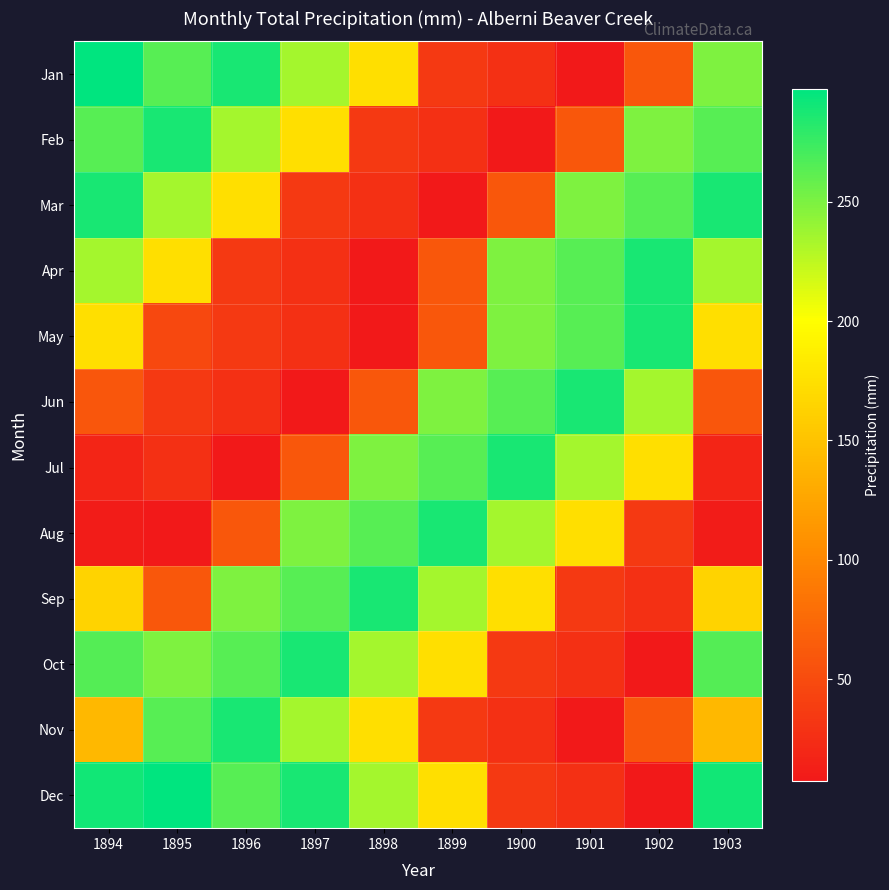

Reading left to right, transcribe all the data shown in this chart.

Jan: 1894=297.4	1895=264.4	1896=287.8	1897=234.2	1898=174.2	1899=35.3	1900=26.7	1901=7.4	1902=60.5	1903=249.7
Feb: 1894=264.4	1895=287.8	1896=234.2	1897=174.2	1898=35.3	1899=26.7	1900=7.4	1901=60.5	1902=249.7	1903=264.4
Mar: 1894=287.8	1895=234.2	1896=174.2	1897=35.3	1898=26.7	1899=7.4	1900=60.5	1901=249.7	1902=264.4	1903=287.8
Apr: 1894=234.2	1895=174.2	1896=35.3	1897=26.7	1898=7.4	1899=60.5	1900=249.7	1901=264.4	1902=287.8	1903=234.2
May: 1894=174.2	1895=48.0	1896=35.3	1897=26.7	1898=7.4	1899=60.5	1900=249.7	1901=264.4	1902=287.8	1903=174.2
Jun: 1894=59.2	1895=35.3	1896=26.7	1897=7.4	1898=60.5	1899=249.7	1900=264.4	1901=287.8	1902=234.2	1903=59.2
Jul: 1894=18.0	1895=26.7	1896=7.4	1897=60.5	1898=249.7	1899=264.4	1900=287.8	1901=234.2	1902=174.2	1903=18.0
Aug: 1894=9.9	1895=7.4	1896=60.5	1897=249.7	1898=264.4	1899=287.8	1900=234.2	1901=174.2	1902=35.3	1903=9.9
Sep: 1894=164.6	1895=60.5	1896=249.7	1897=264.4	1898=287.8	1899=234.2	1900=174.2	1901=35.3	1902=26.7	1903=164.6
Oct: 1894=264.9	1895=249.7	1896=264.4	1897=287.8	1898=234.2	1899=174.2	1900=35.3	1901=26.7	1902=7.4	1903=264.9
Nov: 1894=141.5	1895=264.4	1896=287.8	1897=234.2	1898=174.2	1899=35.3	1900=26.7	1901=7.4	1902=60.5	1903=141.5
Dec: 1894=289.8	1895=297.4	1896=264.4	1897=287.8	1898=234.2	1899=174.2	1900=35.3	1901=26.7	1902=7.4	1903=289.8